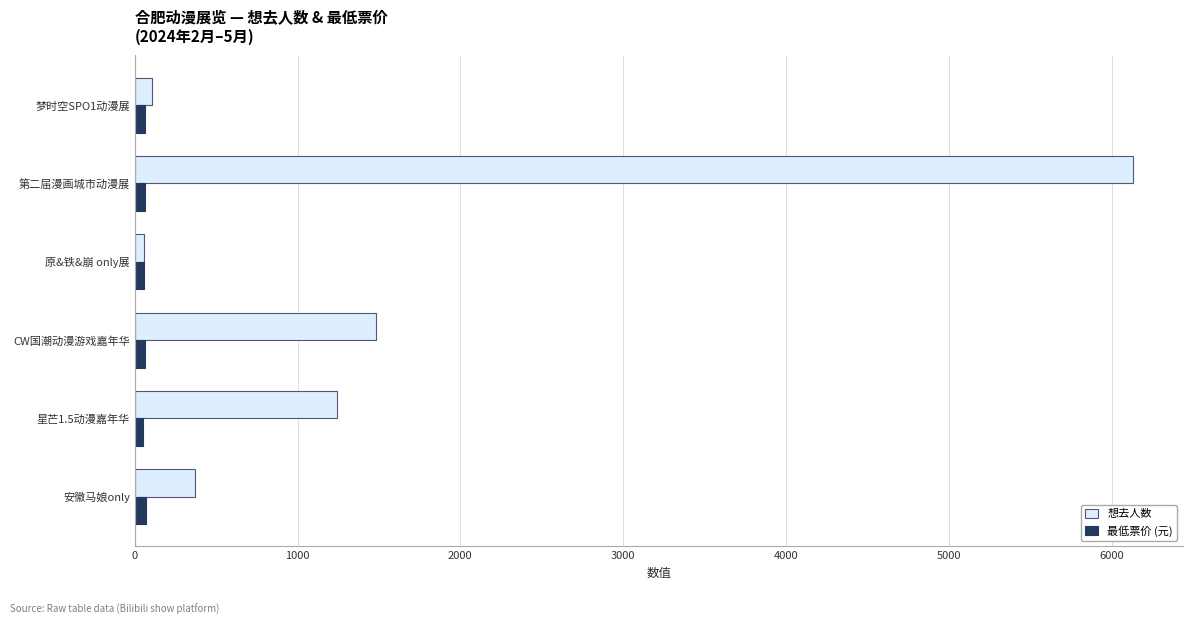

Which series has the largest total across all categories?

想去人数